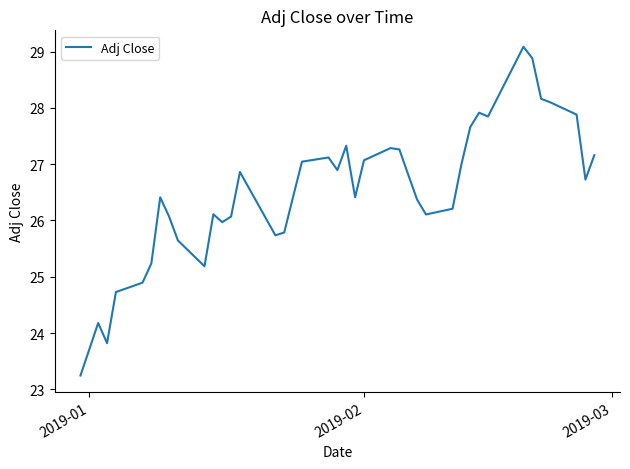

What is the smallest value displayed?

23.2